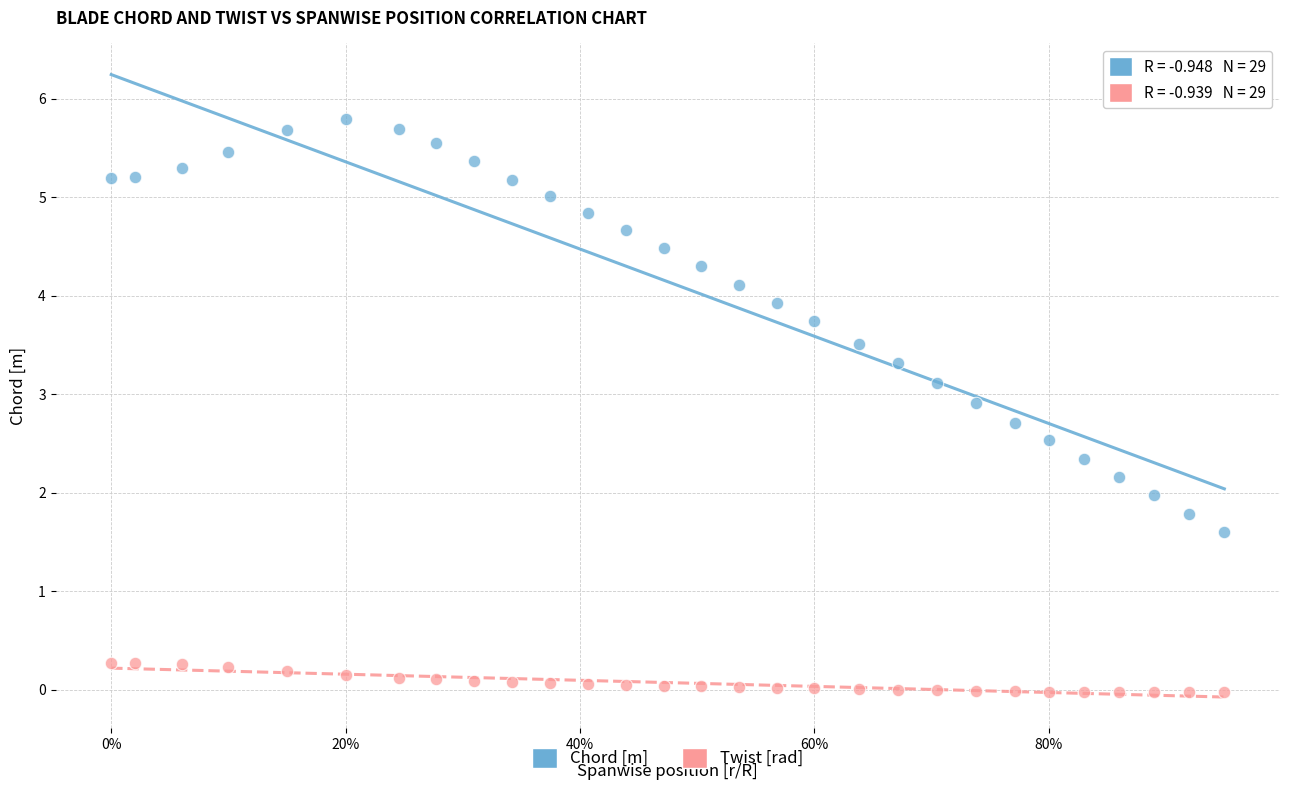

Which series reaches the maximum Y coordinate?

Chord [m]